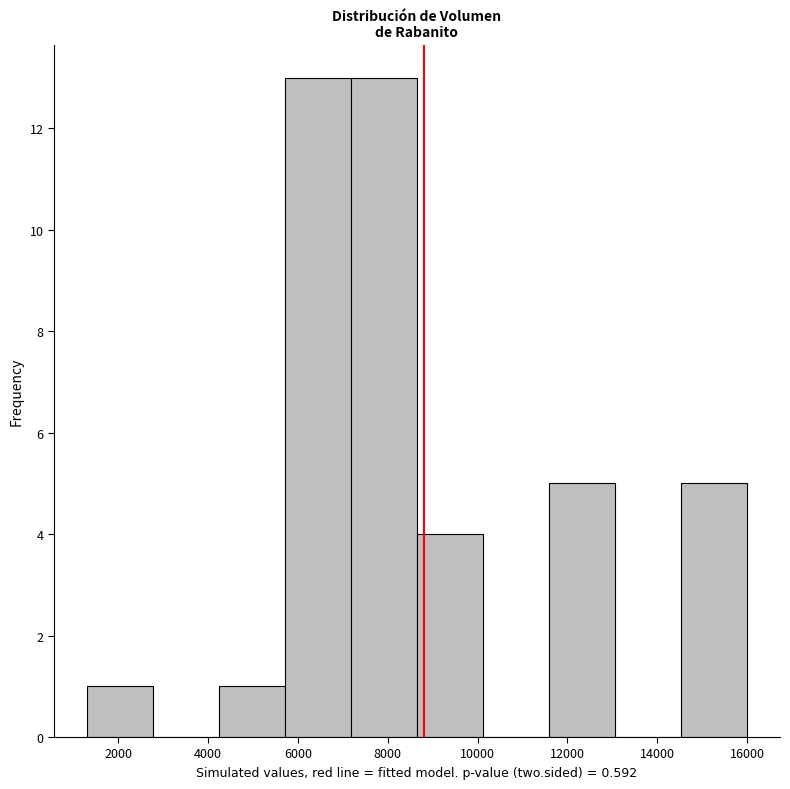

What is the height of the bar covering 5800 to 7200 on the x-axis? Neither the bar edges nor the heights are printed on the chart, so give them approximately, as read against the axes.

13